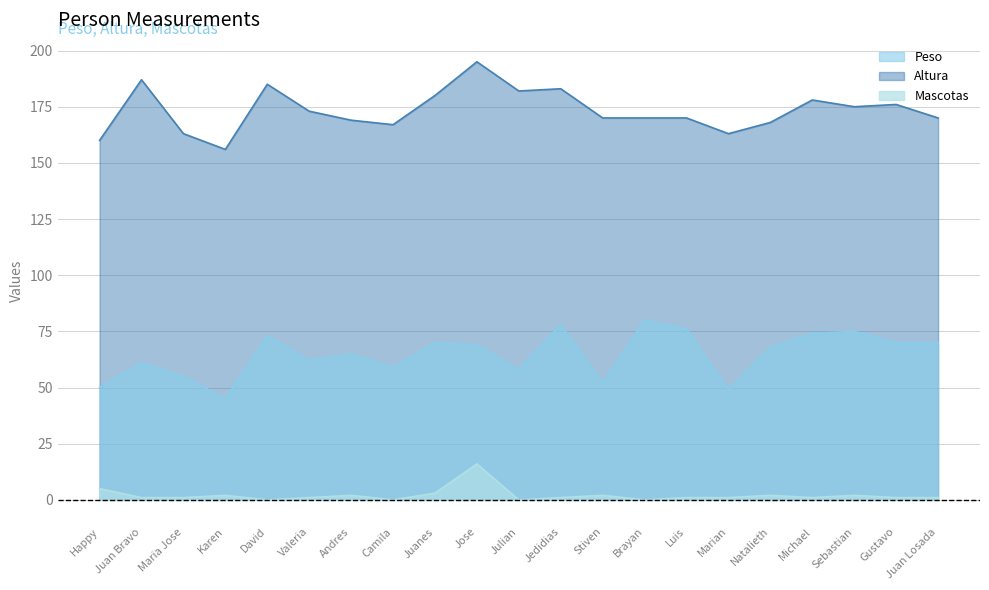

Which series has the widest spread of values?

Altura